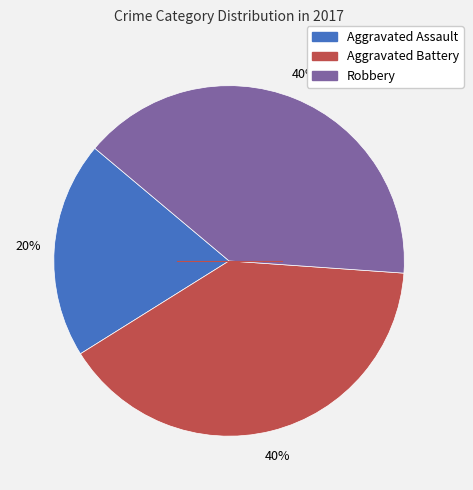

To the nearest percent, what is the average slice percentage?

33%